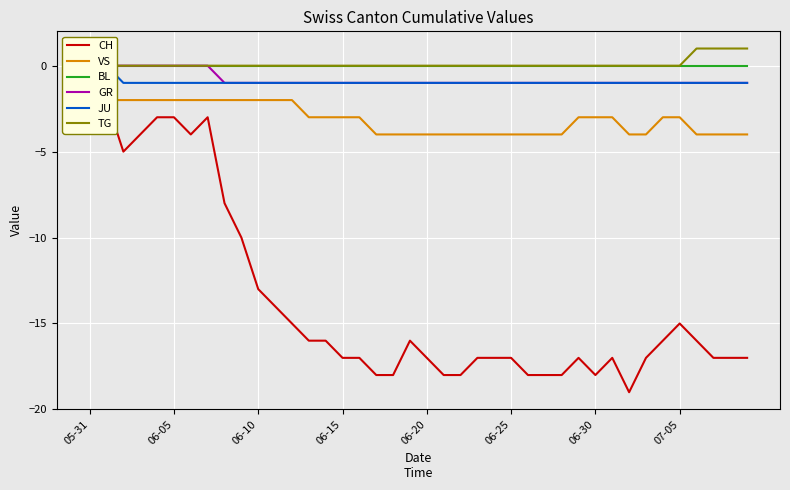

What is the difference between the maximum and minimum values in the TG series?

1